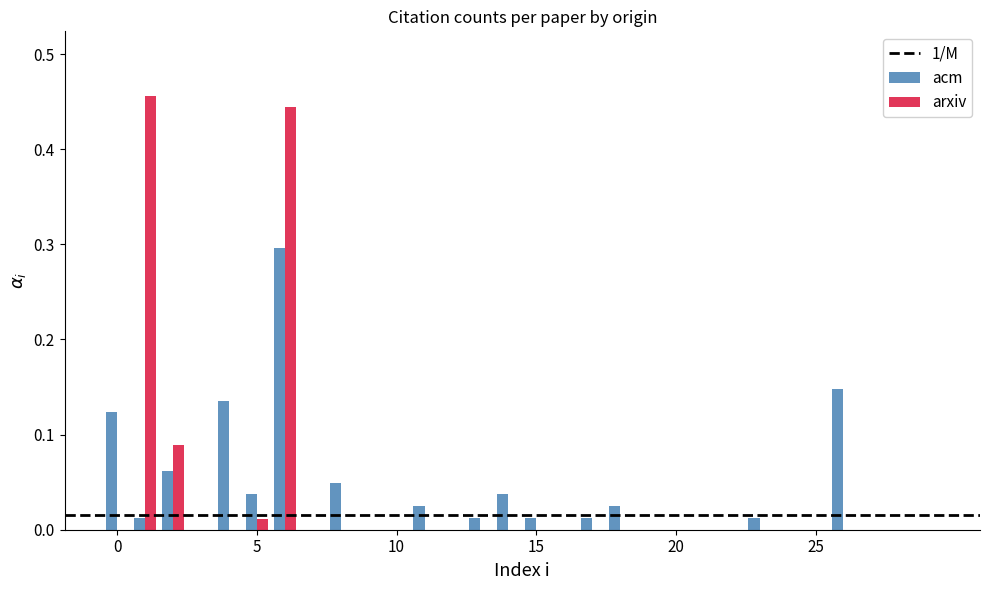

What is the maximum value for acm?

0.3